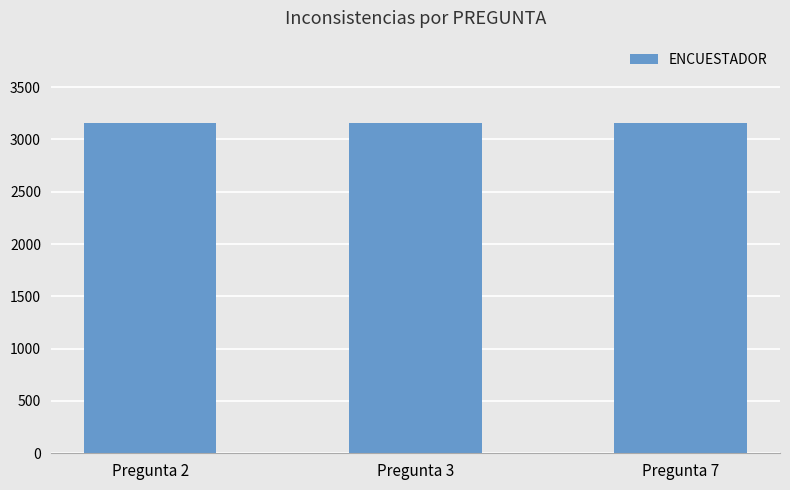

What is the smallest value displayed?

3153